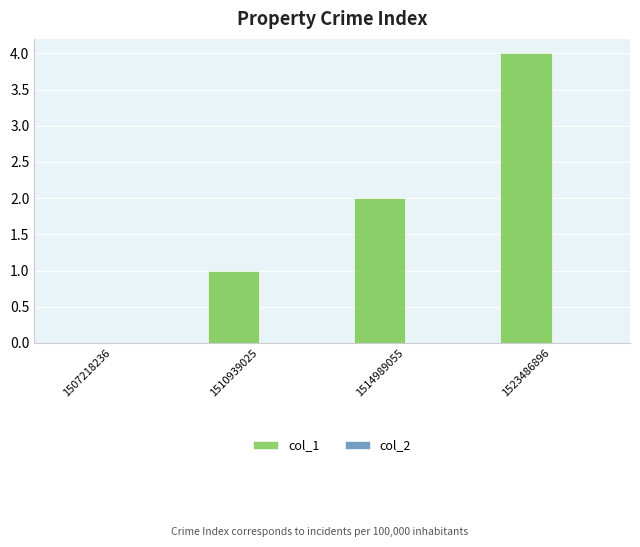

Between 1514989055 and 1510939025, which is larger?

1514989055